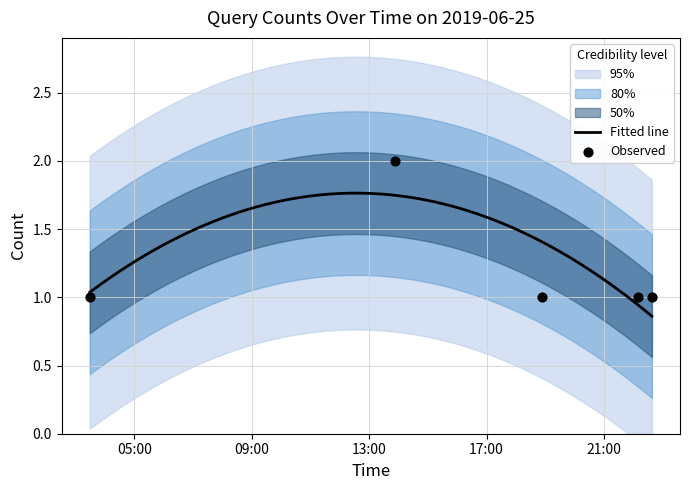

Between 2019-06-25 13:52:00 and 2019-06-25 18:54:00, which is larger?

2019-06-25 13:52:00